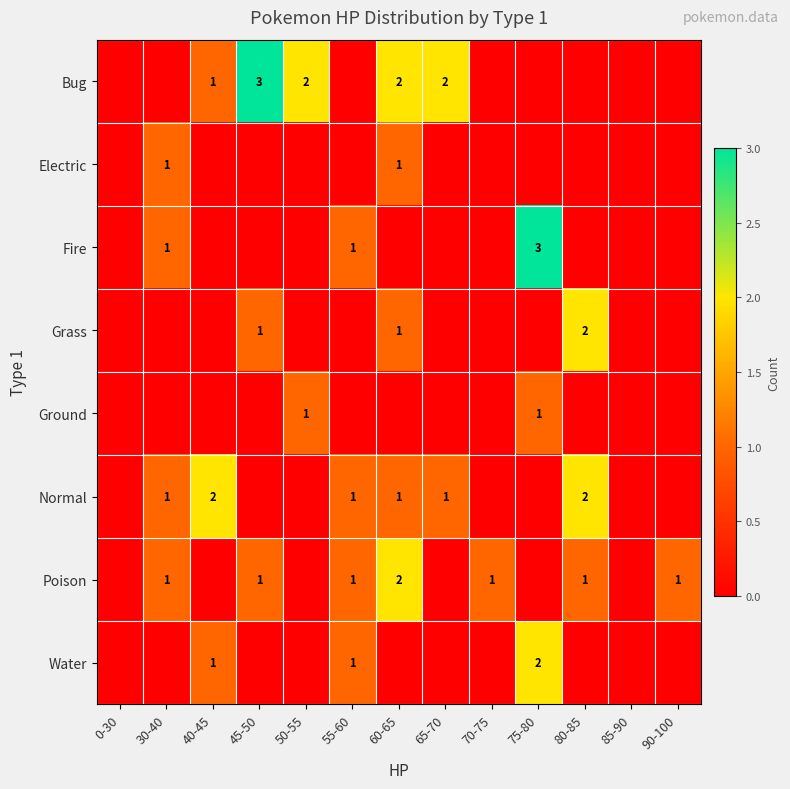

The Fire series shows 3 at 75-80. True or false?

True